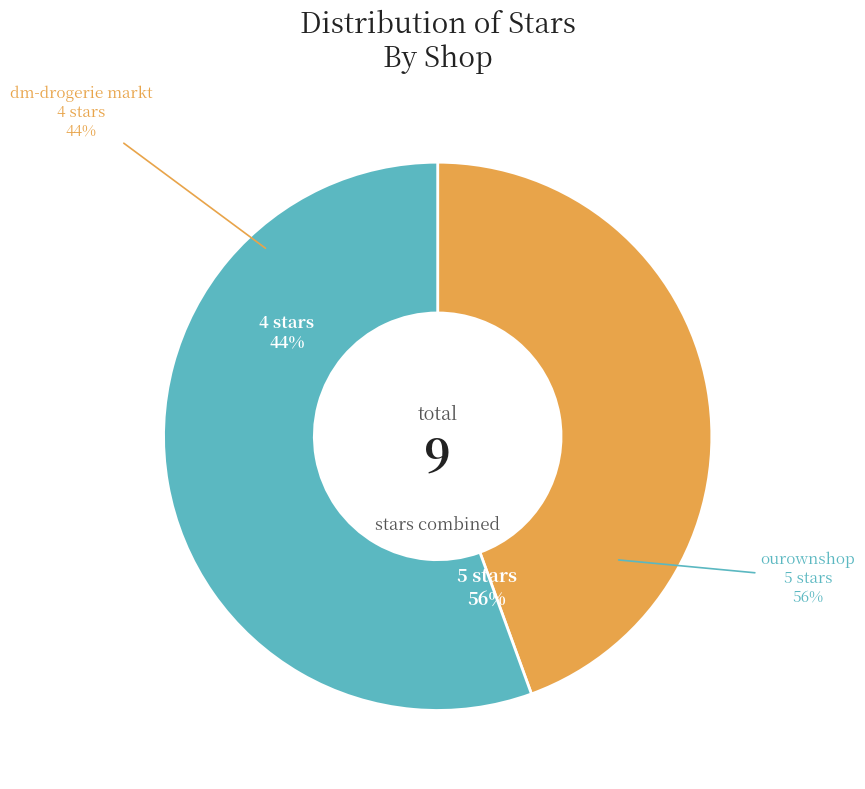

Rank the categories by value from highest to lowest.

ourownshop, dm-drogerie markt